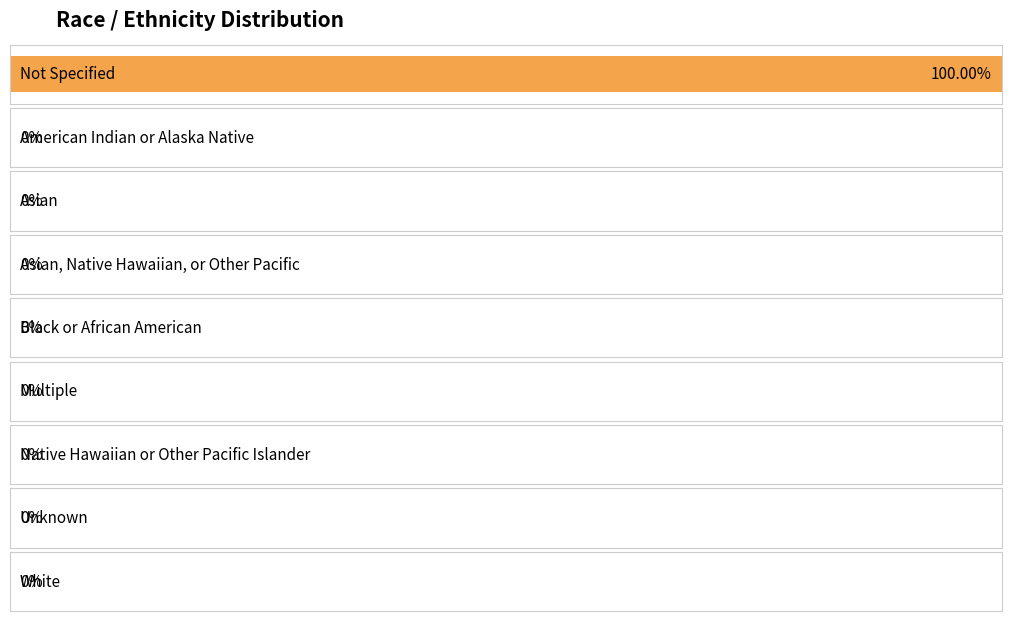

The value at Black or African American is -143634. True or false?

False